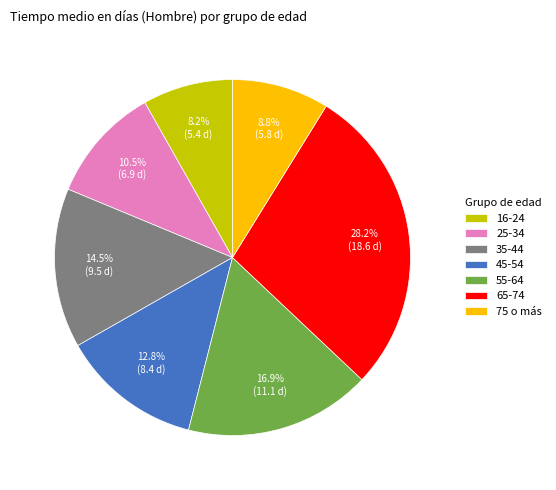

To the nearest percent, what is the difference between the largest and smallest slice percentages?

20%